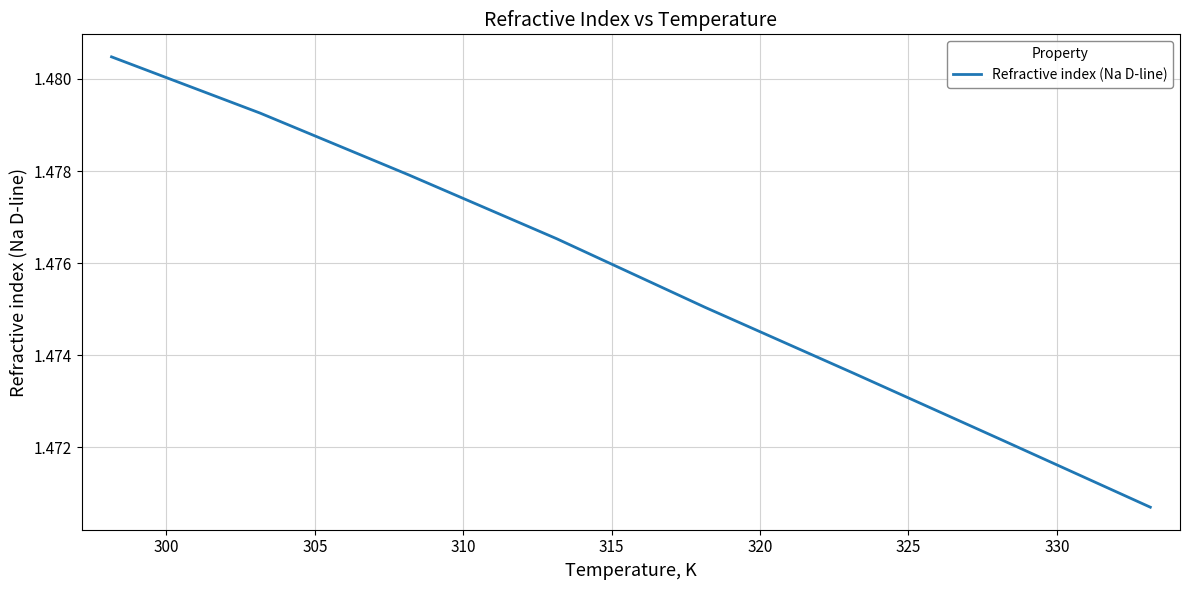

True or false: there are more than 2 points higher than both neighbors.

False